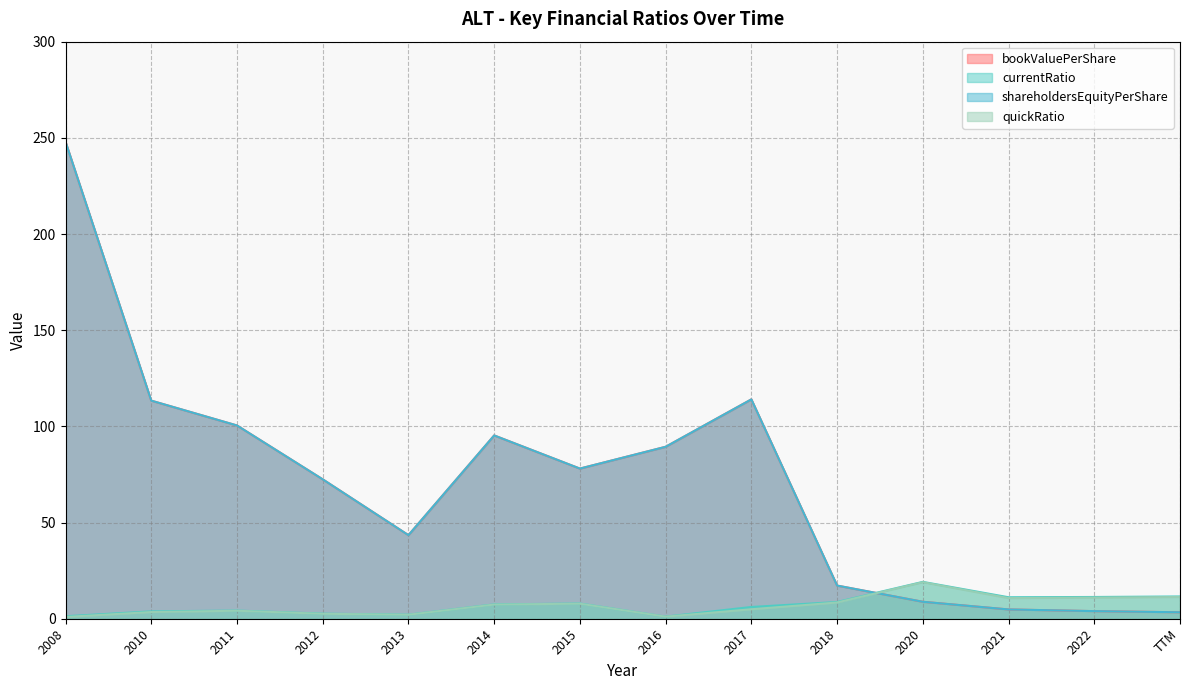

How many interior local valleys does the currentRatio series have?

3